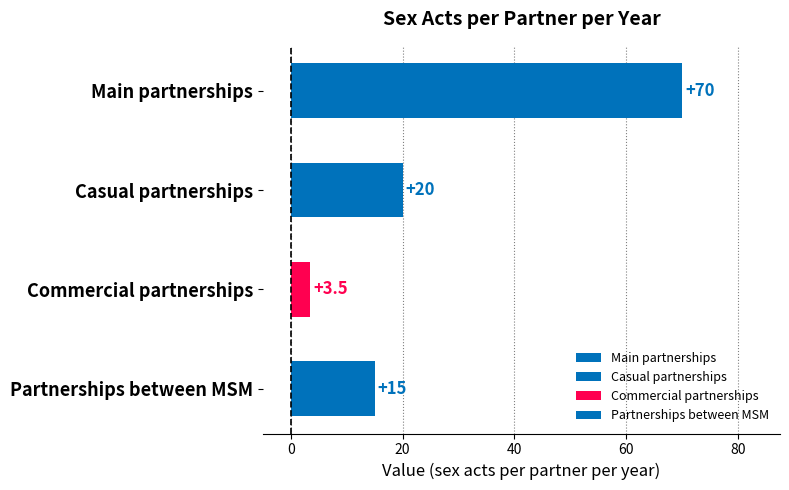

Where is the data nearest to the value 36?

Casual partnerships